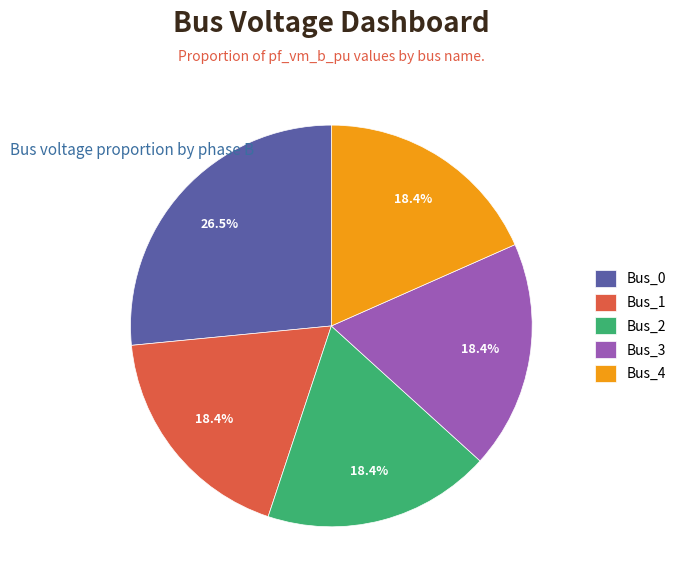

Which category has the biggest portion of the pie?

Bus_0